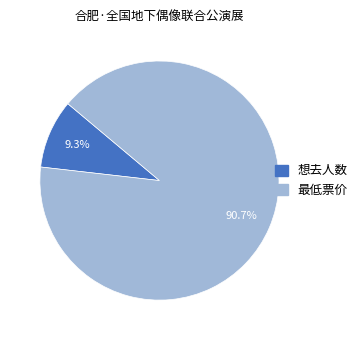

Which slice is the smallest?

想去人数